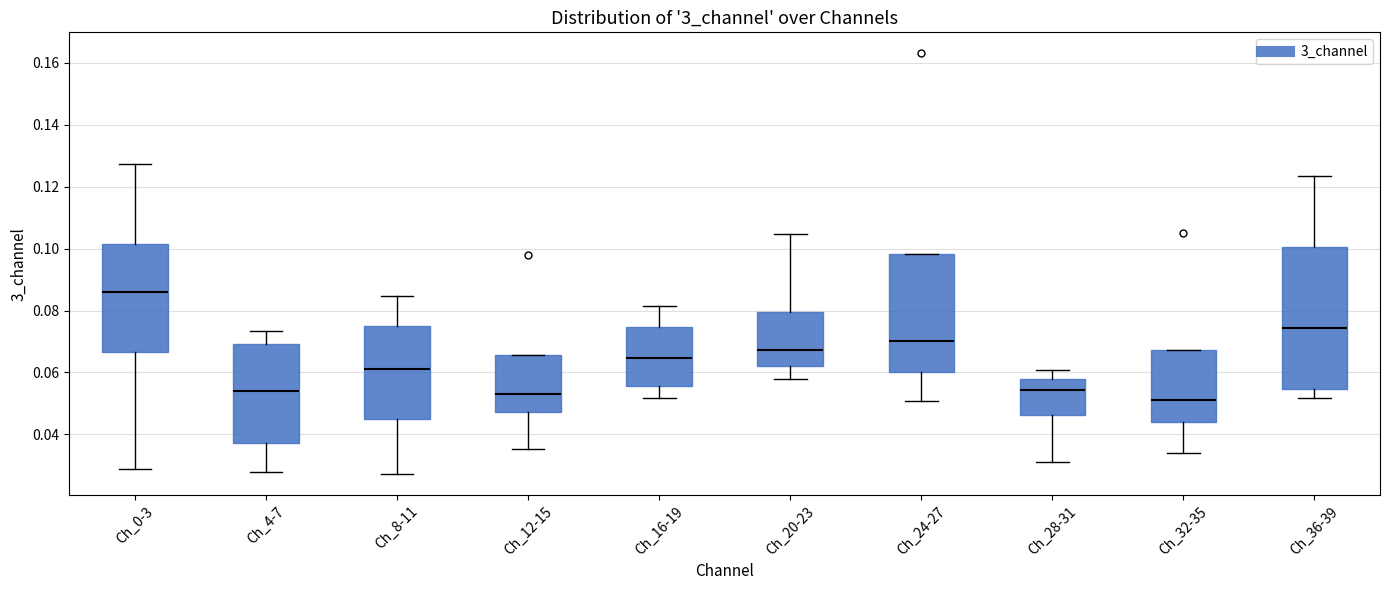

Where does the median line of the box for Ch_8-11 sit on the y-axis? The values are not printed on the chart, so give them approximately, as read against the axis.

0.062